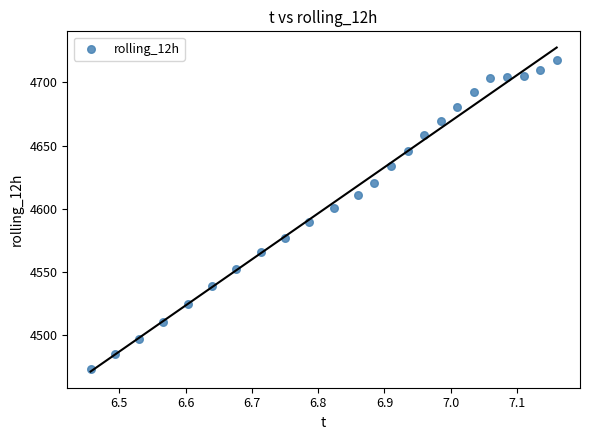

What is the range of Y values (max minus min)?

244.4